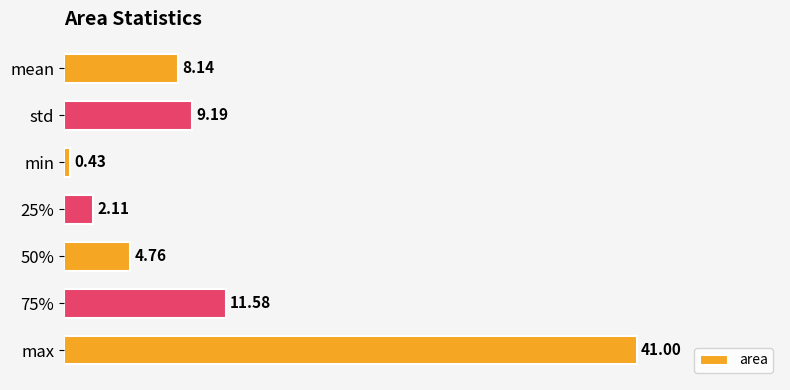

What is the label of the 2nd bar from the top?

std